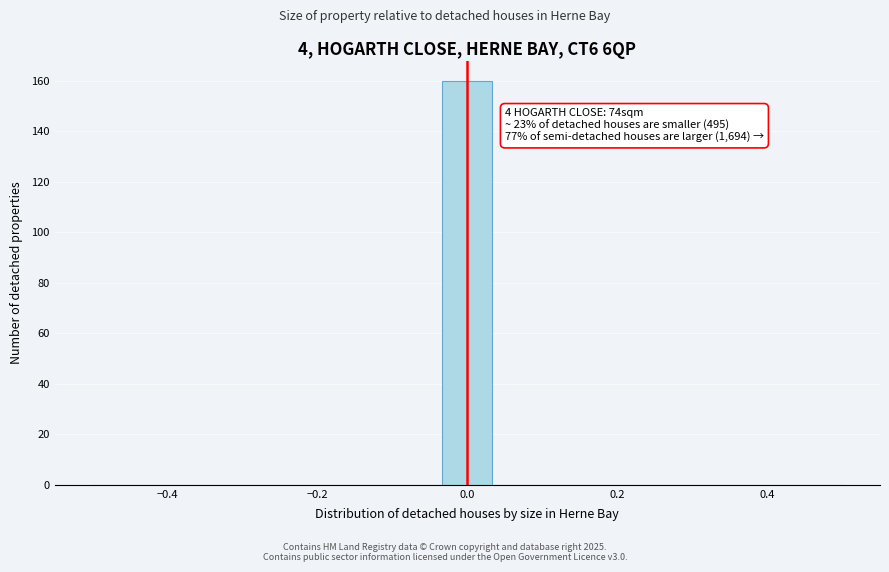

Around what value on the x-axis is the tallest bar? Give the approximate position of its centre, as read against the axis.

0.00